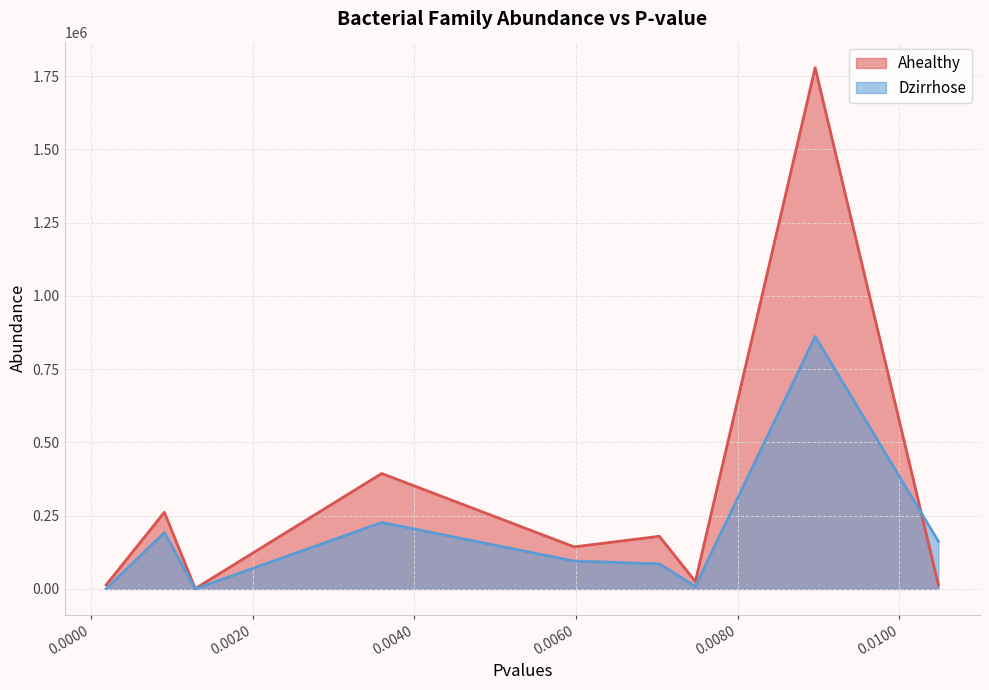

What is the greatest value displayed?

1778769.7